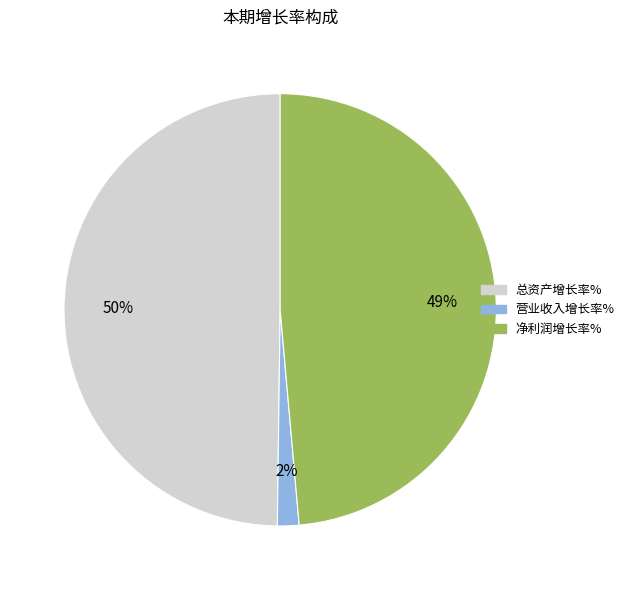

Rank the categories by value from highest to lowest.

总资产增长率%, 净利润增长率%, 营业收入增长率%